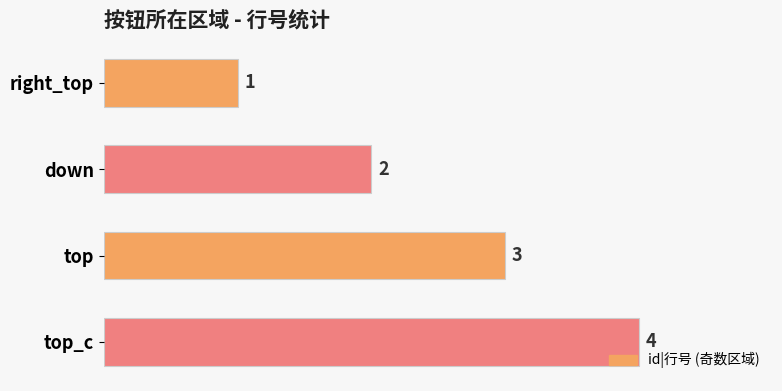

The value at top is 4. True or false?

False